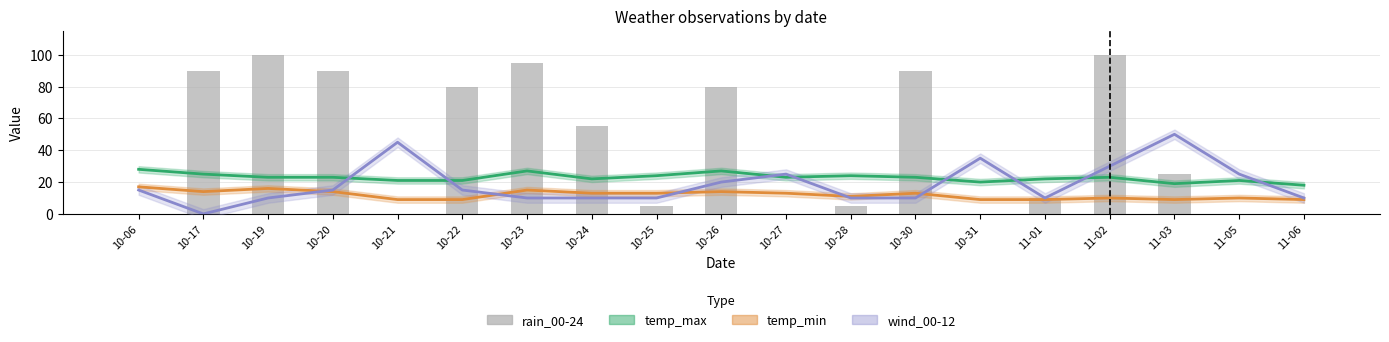

Which category has the highest value in the wind_00-12 series?

11-03